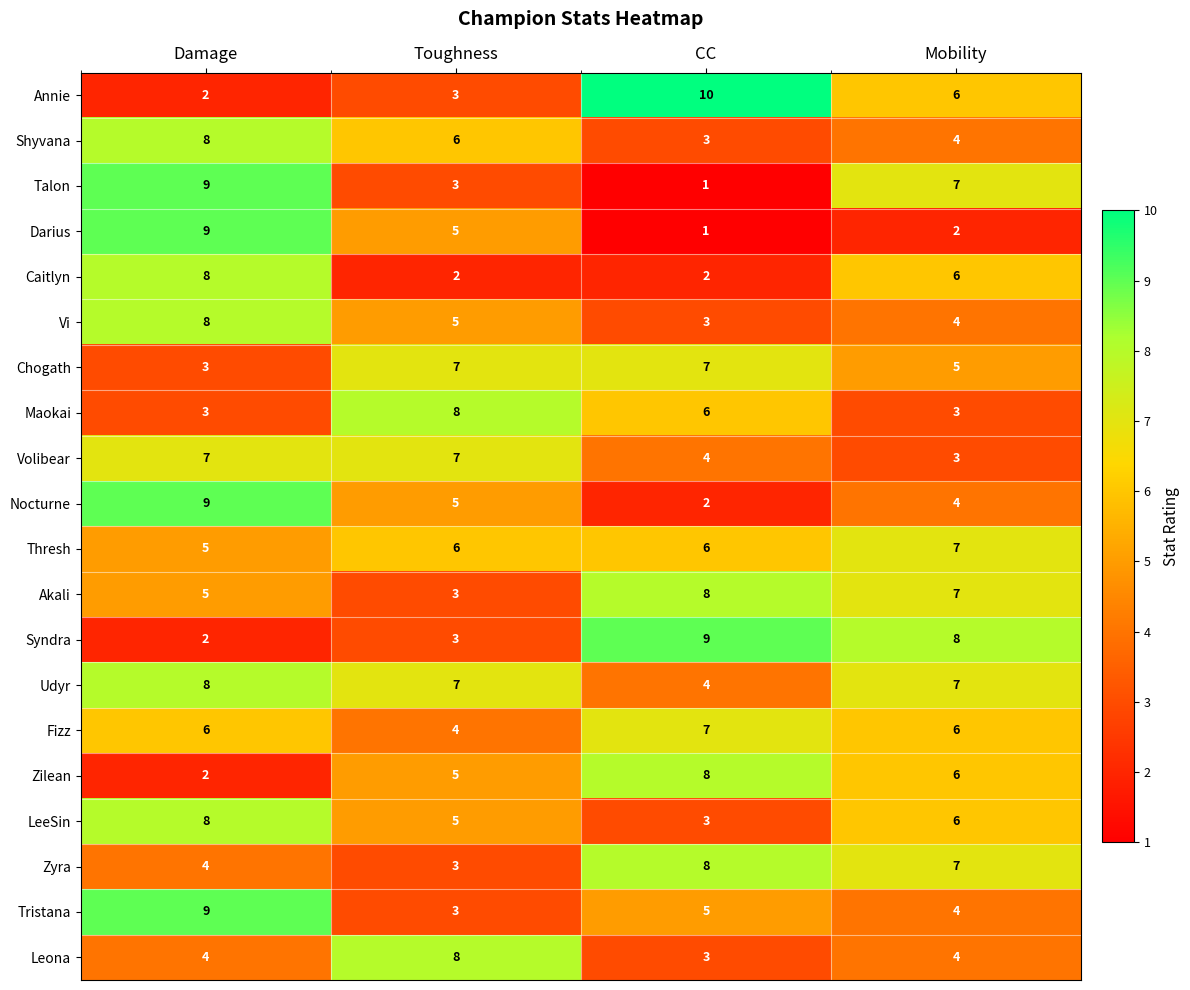

Count the Fizz values in the range 6 to 7.

3